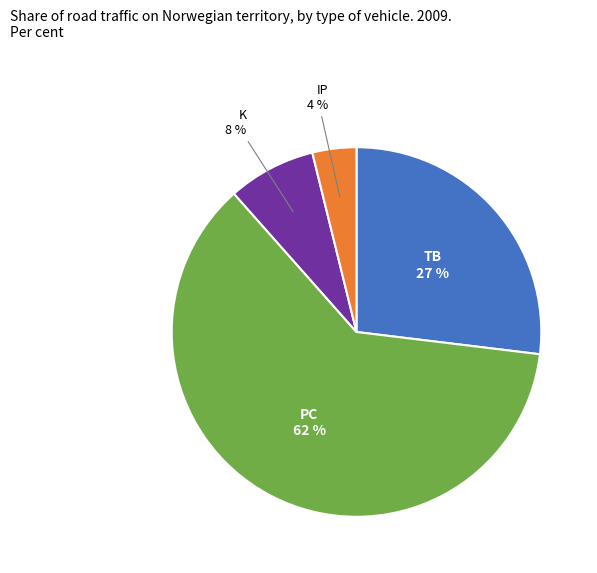

To the nearest percent, what is the average slice percentage?

25%